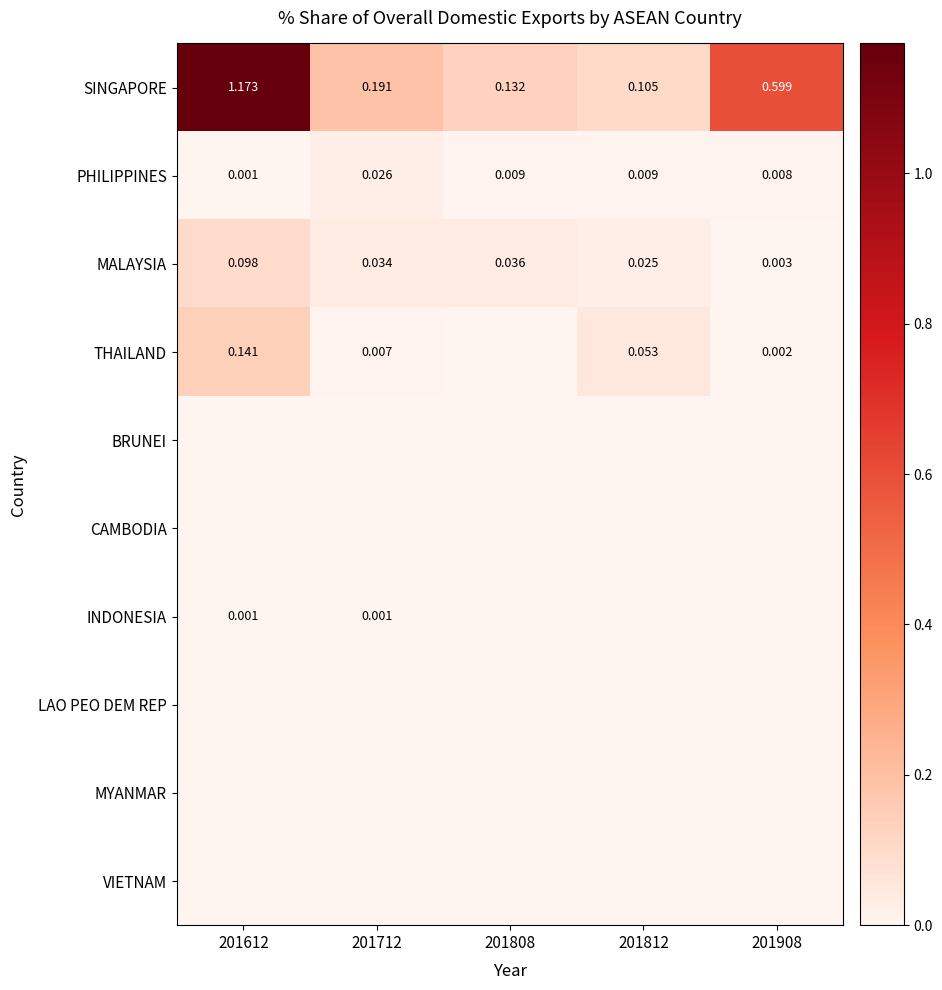

Is the value of MALAYSIA at 201908 greater than the value of SINGAPORE at 201812?

No